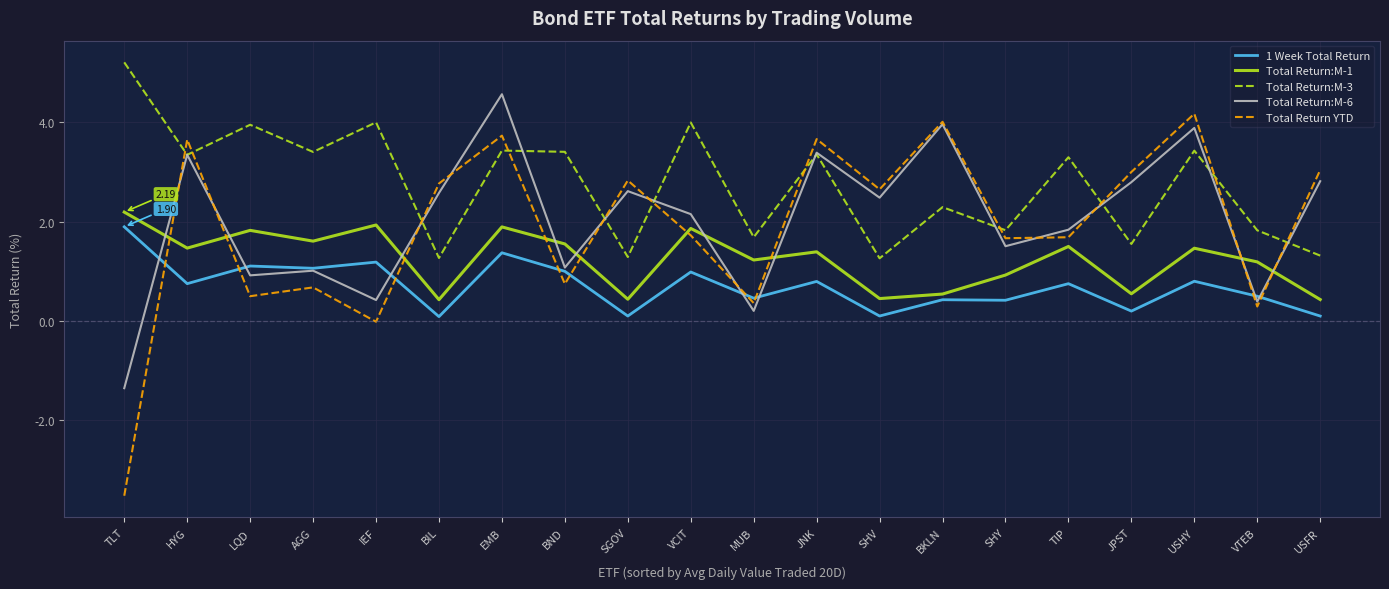

Where is the first local minimum for 1 Week Total Return?

HYG